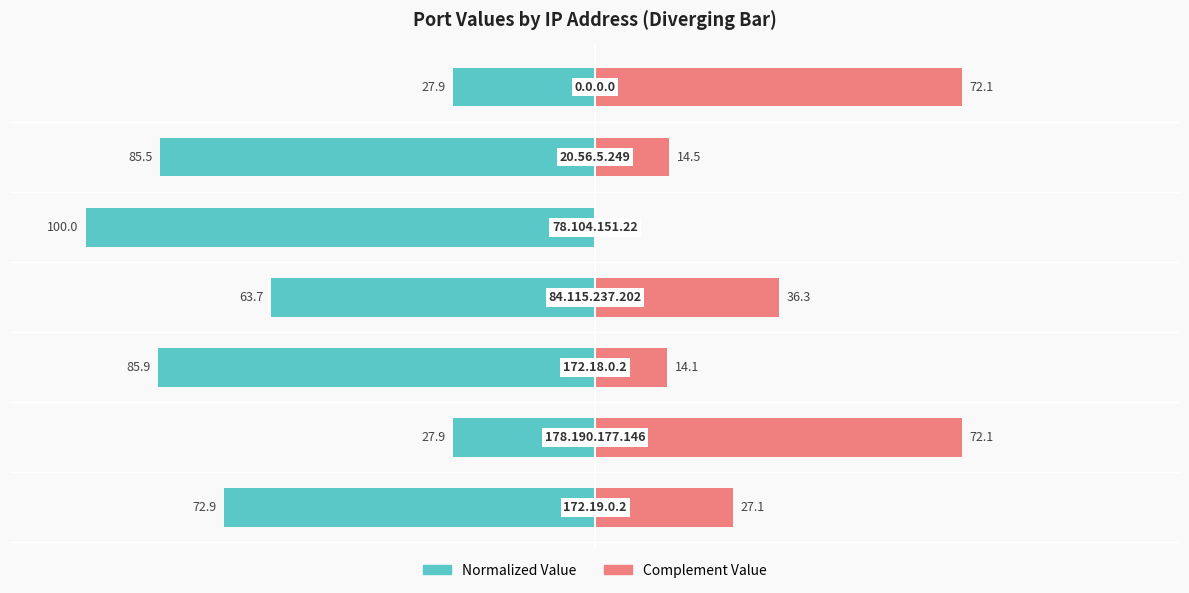

What is the sum of all col_1 (complement right) values?

236.3